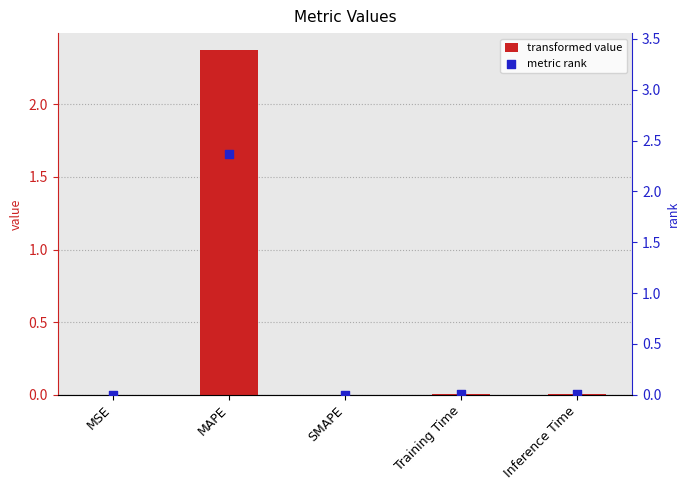

Which series reaches the minimum Y coordinate?

col_1